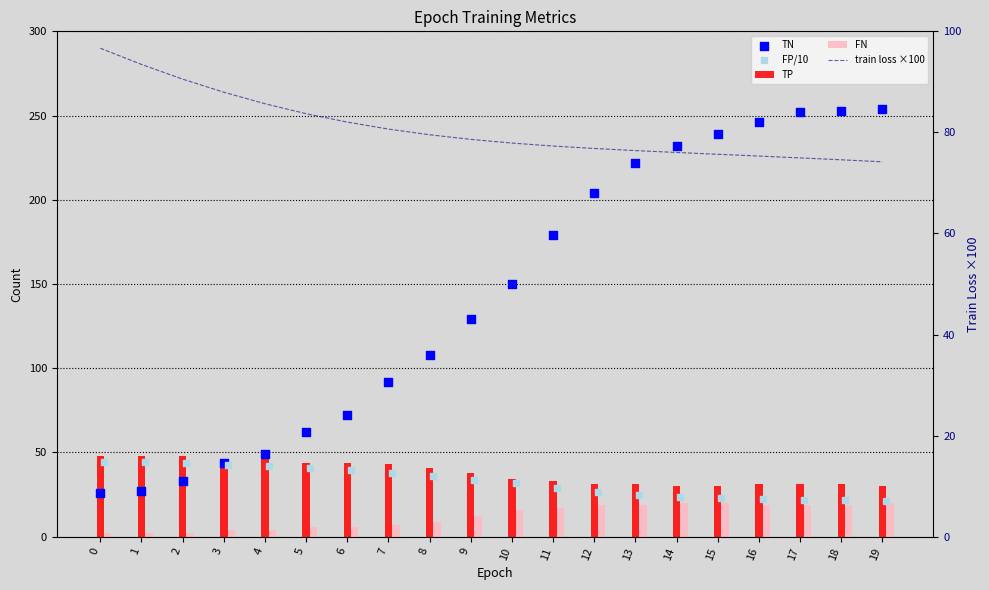

Which series contains the highest Y value?

TN